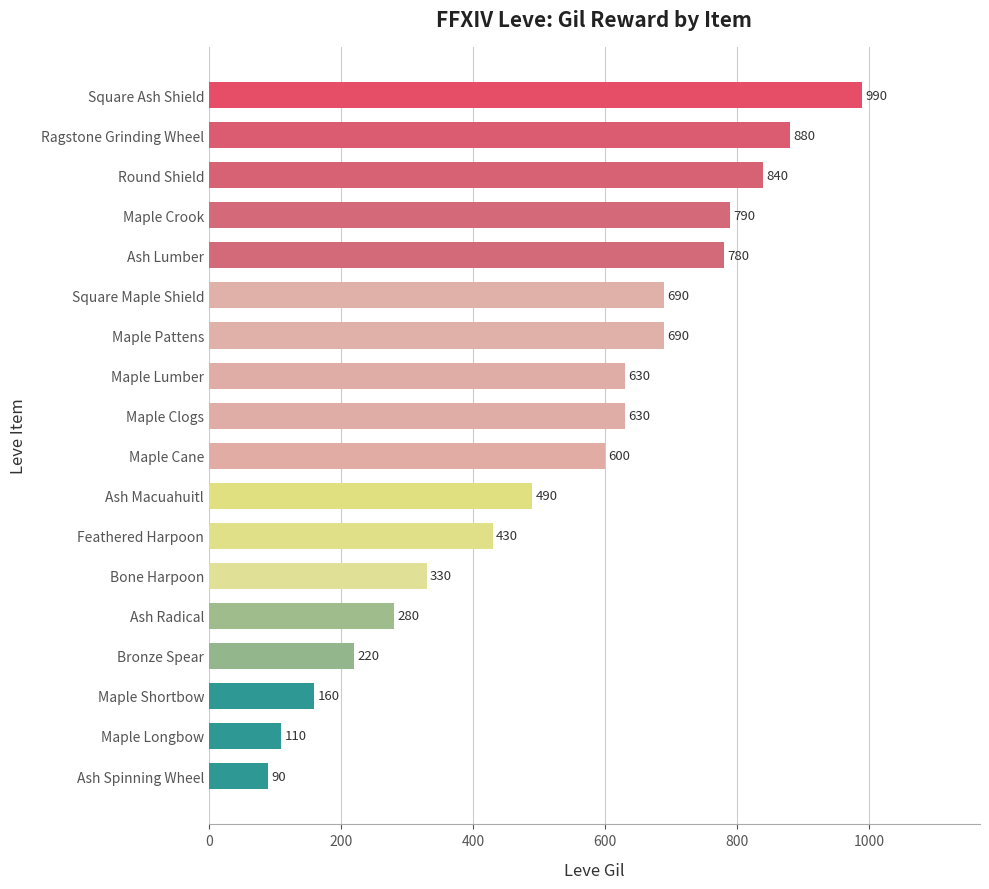

What is the average value?

535